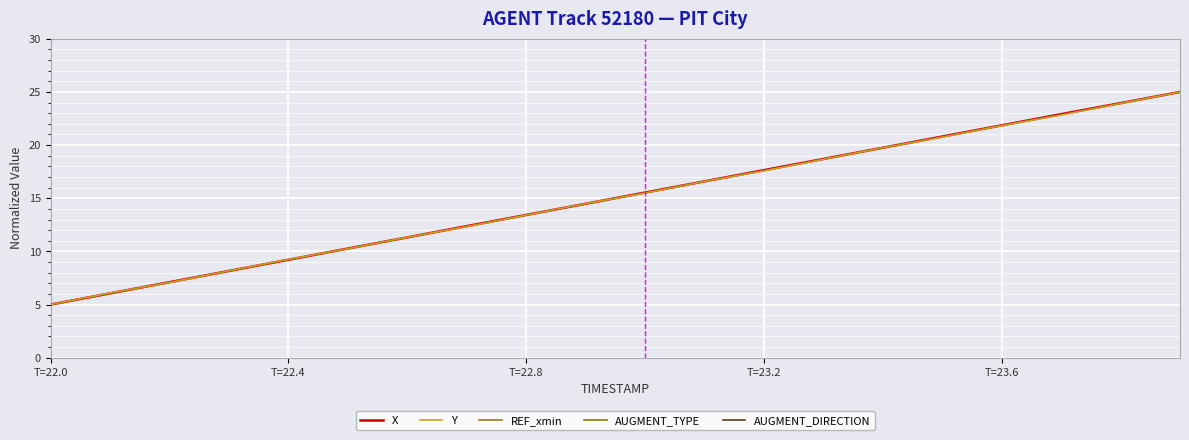

How many categories are shown in the chart?

20